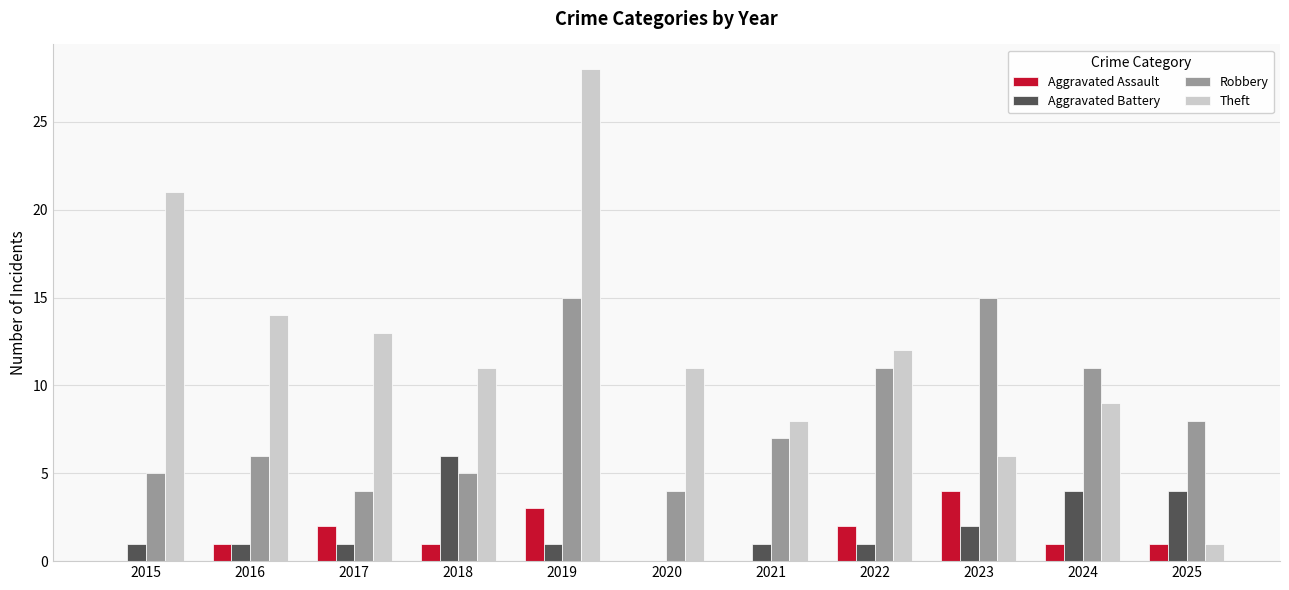

What is the average value of the Aggravated Assault series?

1